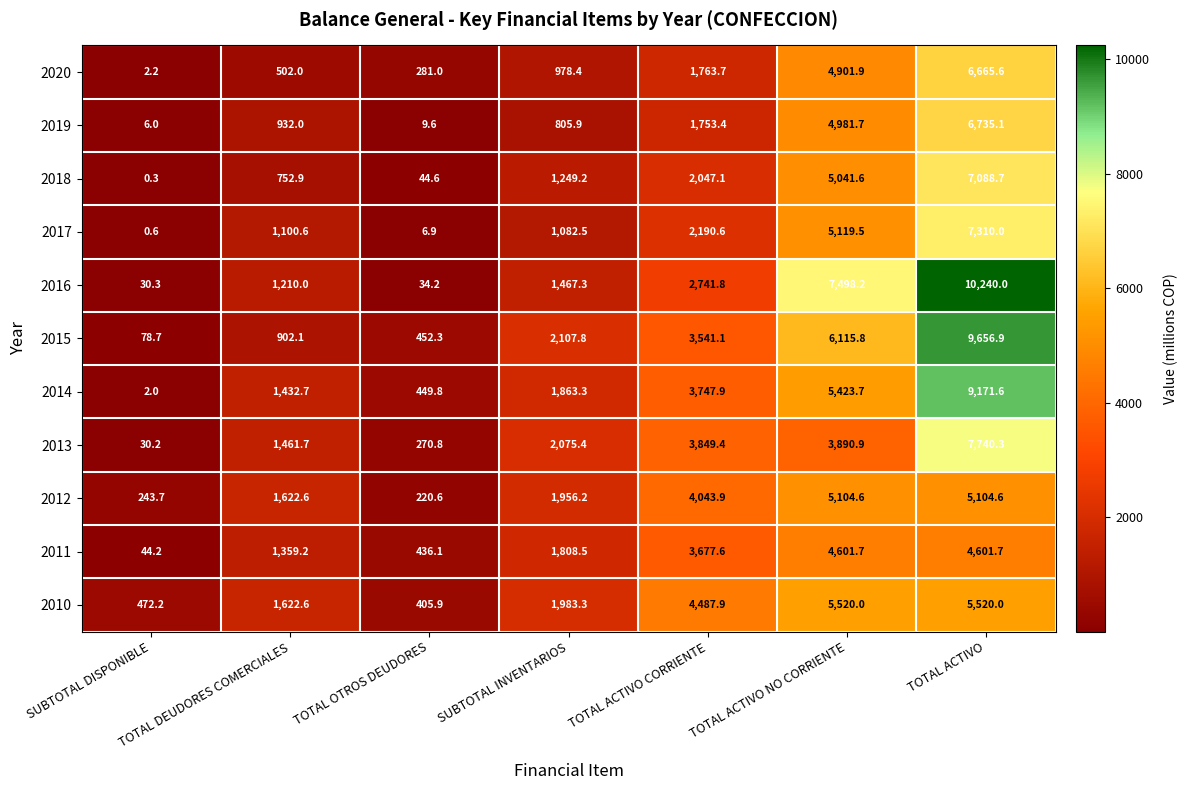

List the labels in order of 2014 value, largest first.

TOTAL ACTIVO, TOTAL ACTIVO NO CORRIENTE, TOTAL ACTIVO CORRIENTE, SUBTOTAL INVENTARIOS, TOTAL DEUDORES COMERCIALES, TOTAL OTROS DEUDORES, SUBTOTAL DISPONIBLE